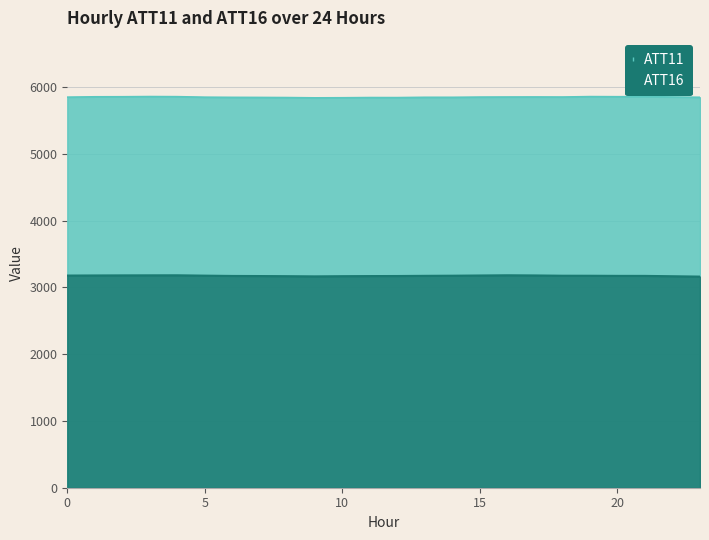

True or false: ATT16 and ATT11 intersect in this chart.

False